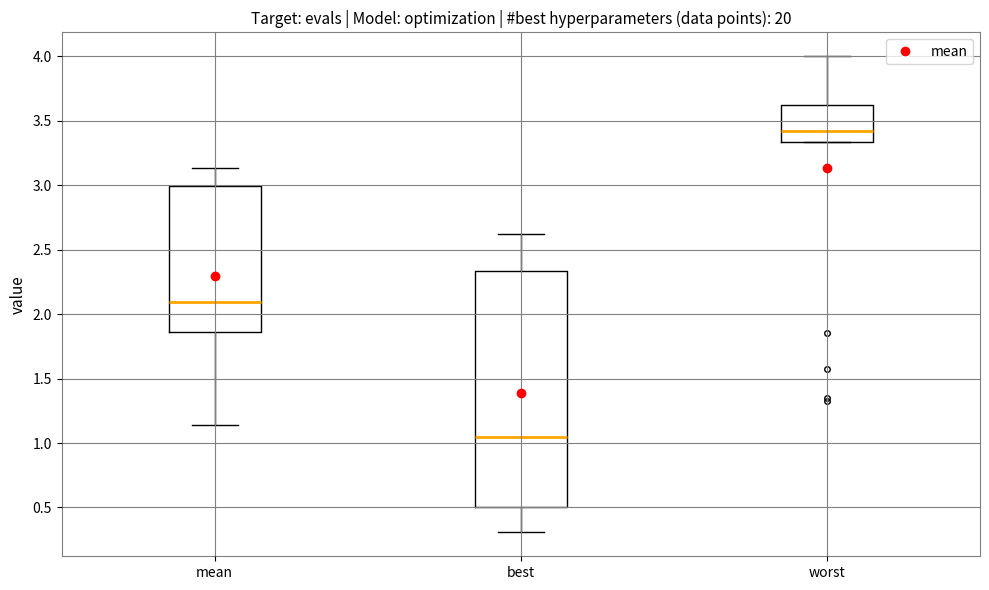

Where is the upper edge of the box for worst on the y-axis? The values are not printed on the chart, so give them approximately, as read against the axis.

3.60